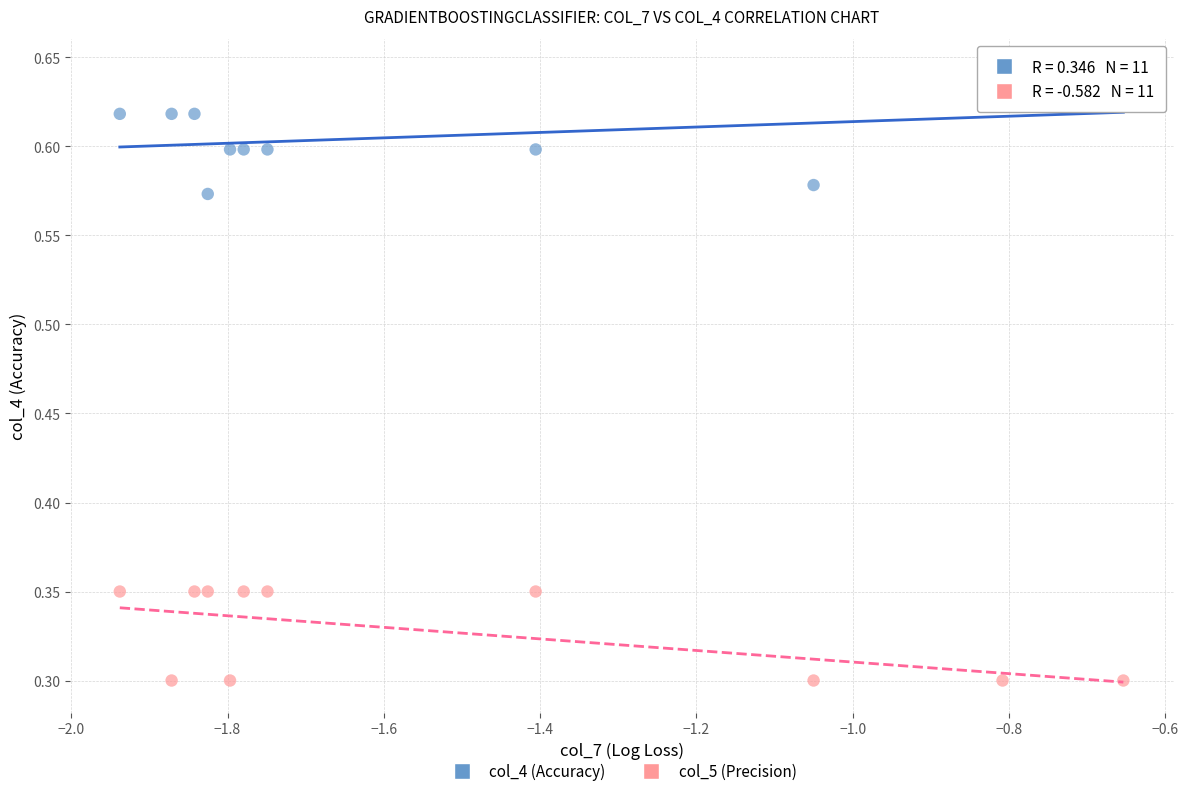

Which series contains the highest Y value?

col_4 (Accuracy)